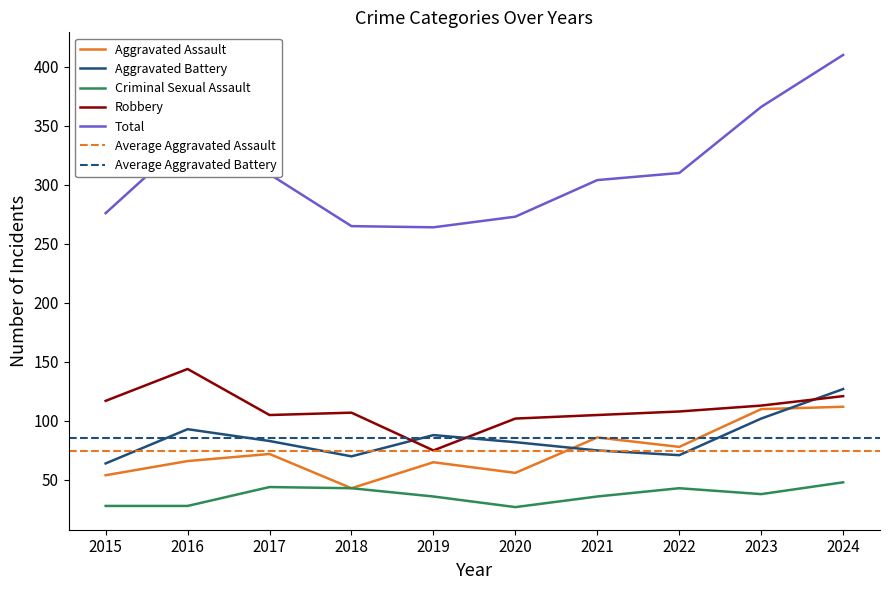

At which label is Aggravated Battery closest to 95?

2016